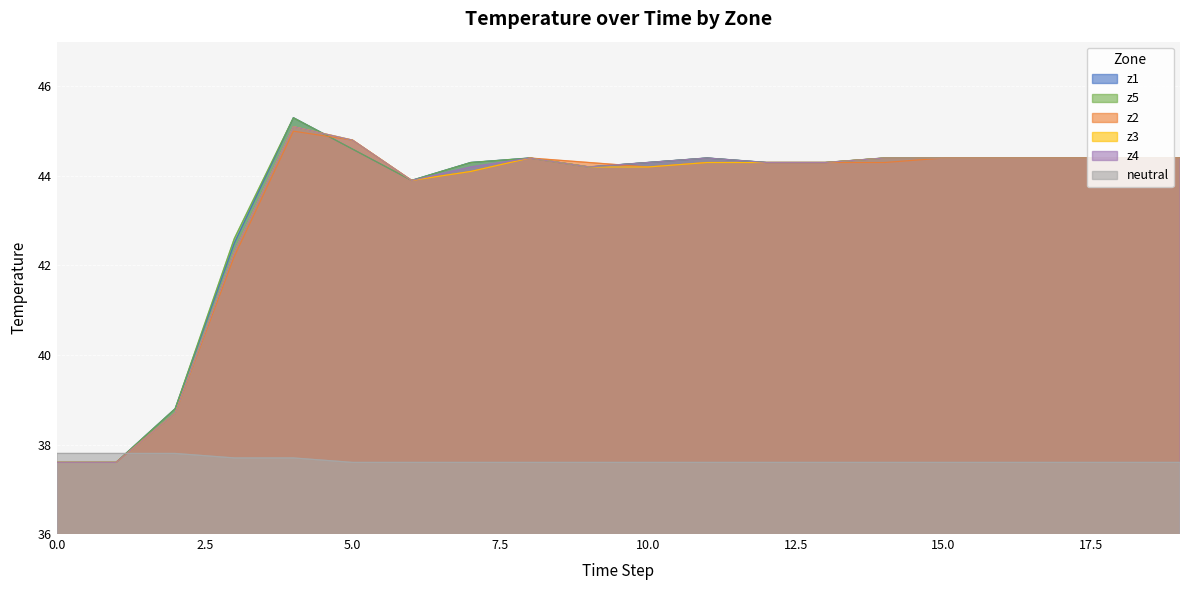

At which label does z1 reach its peak?

4